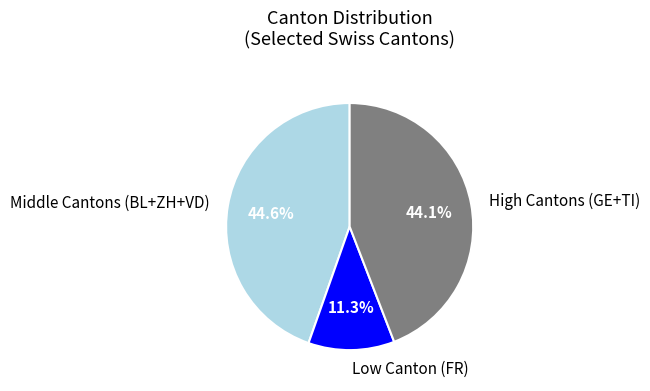

What percentage is NOT represented by High Cantons (GE+TI)?

55.9%